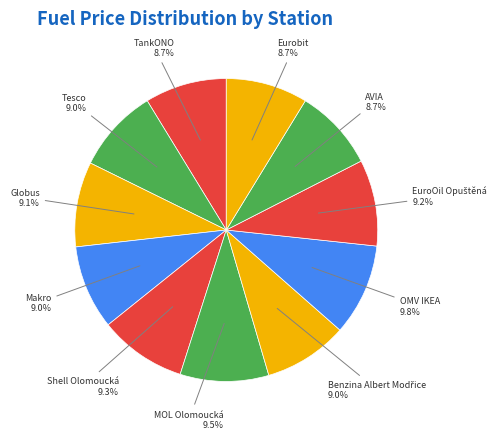

Count the number of slices in the pie.

11